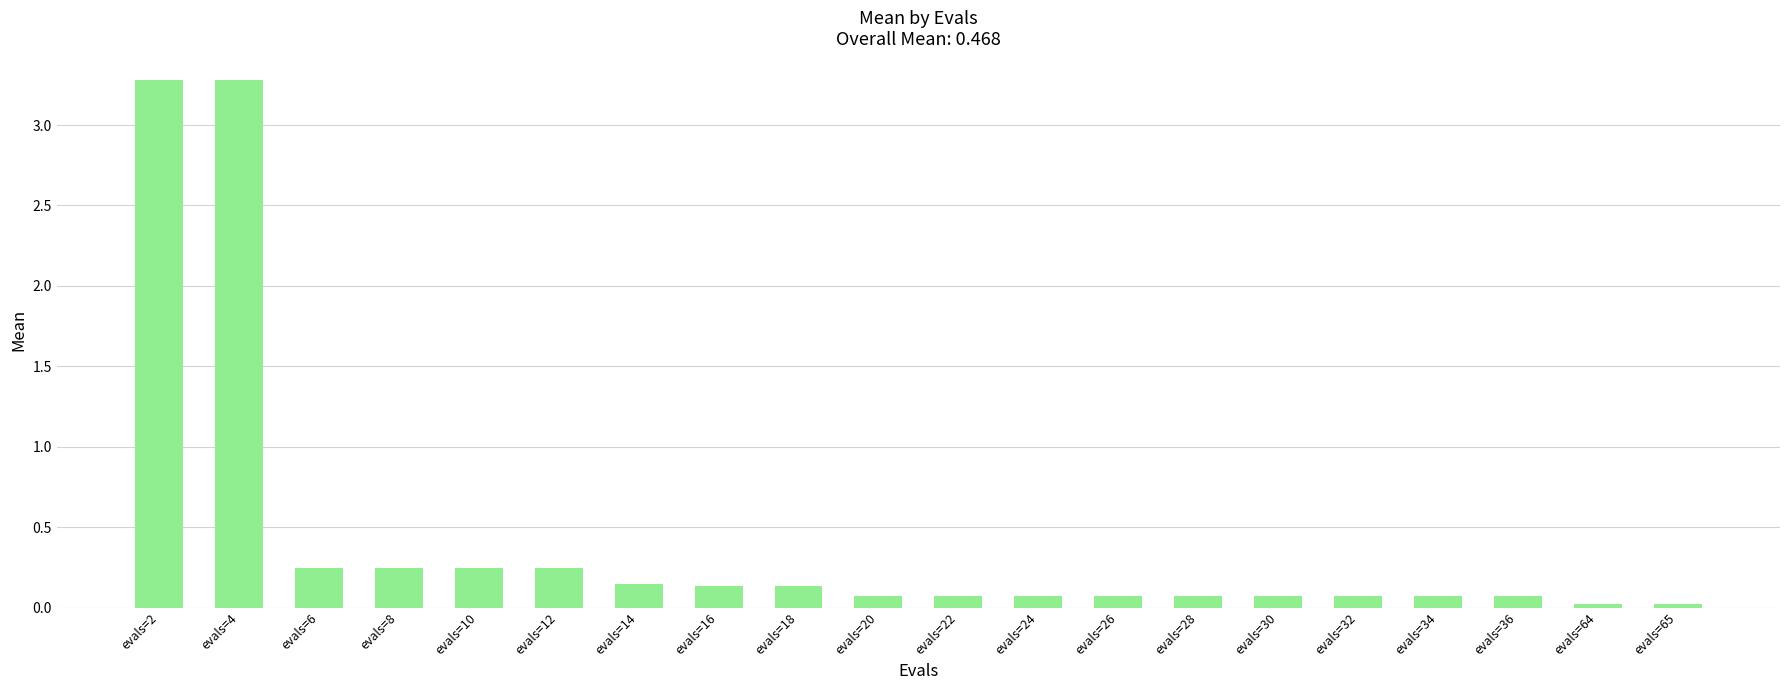

Which has a higher value, evals=36 or evals=4?

evals=4